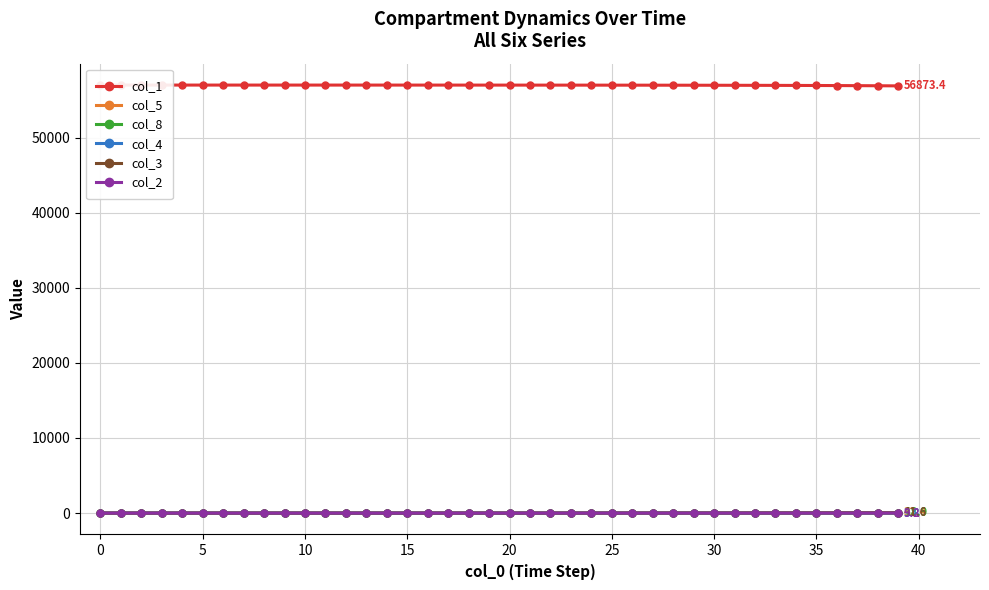

Which has a higher value, 11 or 33?

11